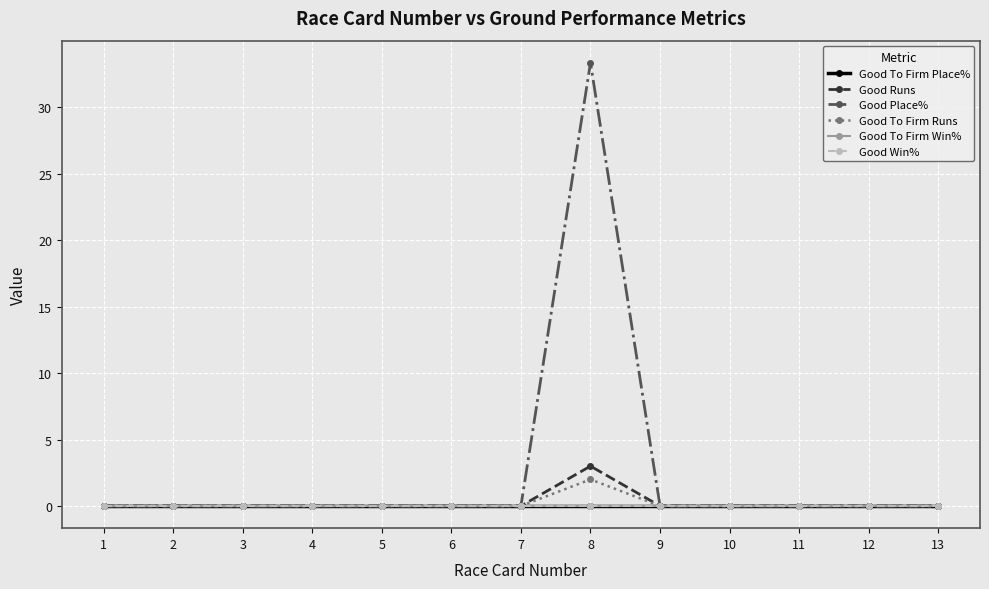

At which label does Good To Firm Win% reach its peak?

1